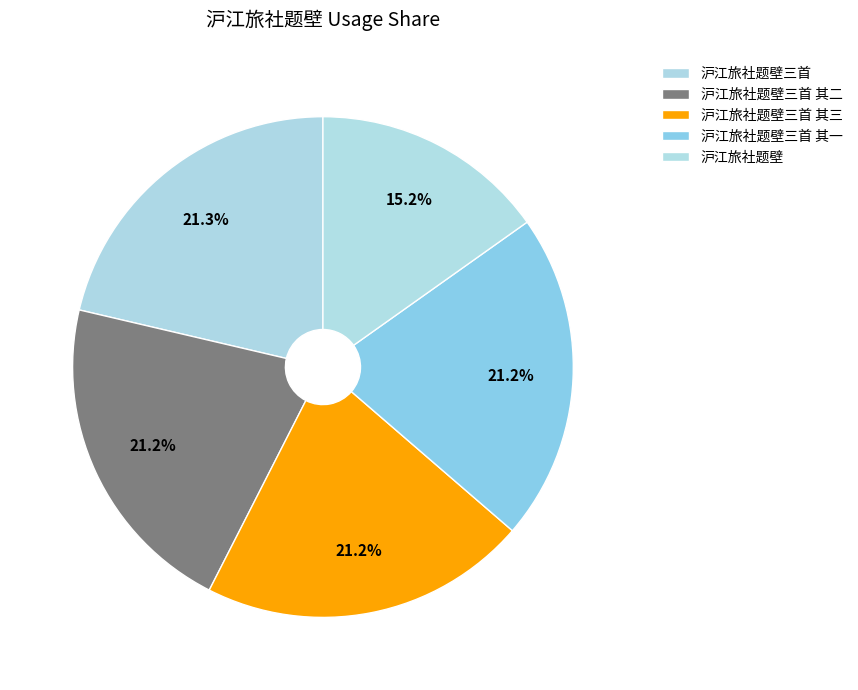

Count the number of slices in the pie.

5